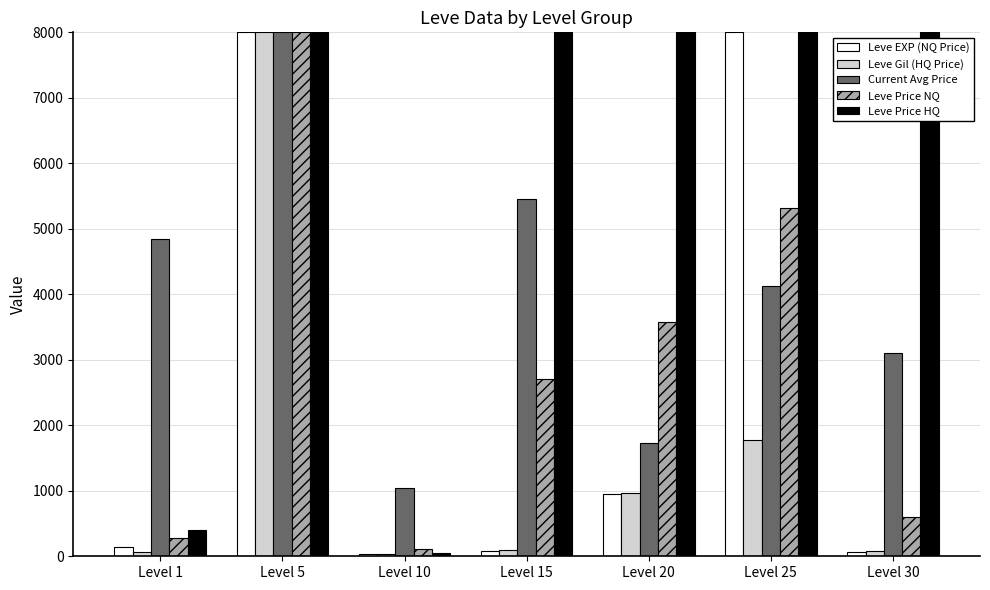

What is the sum of the Leve Price NQ values at Level 15 and Level 25?

8025.0